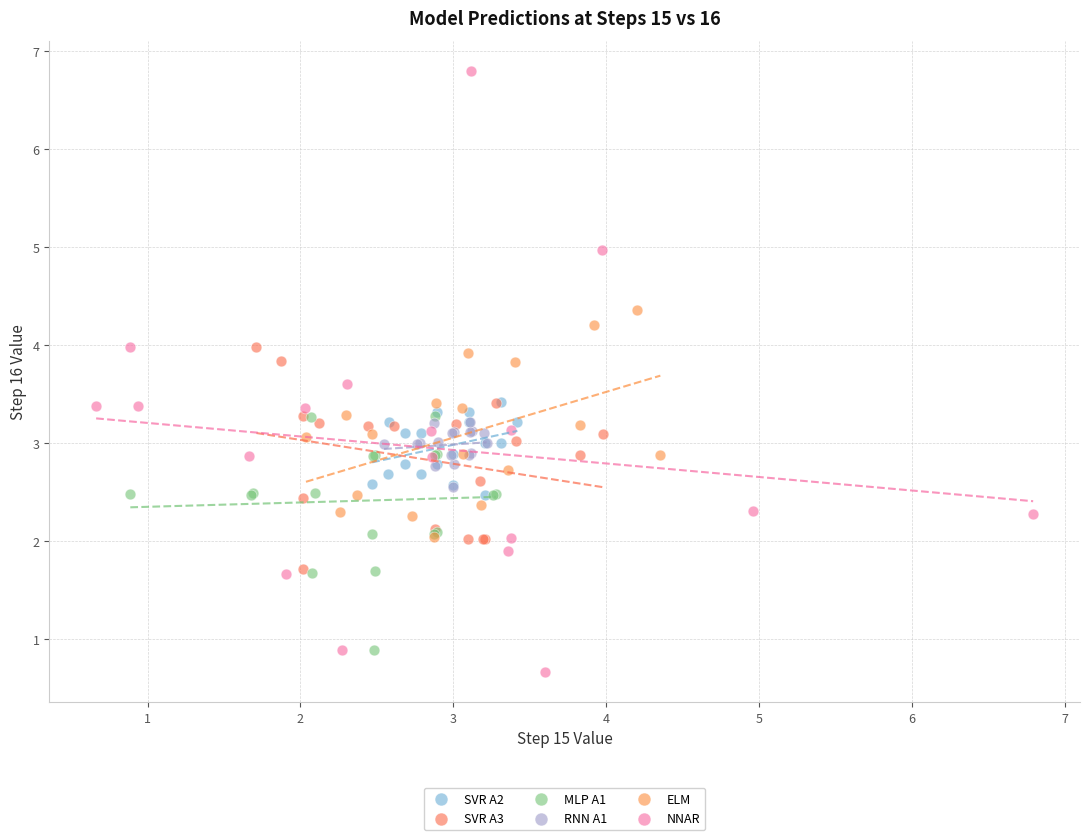

Which series contains the highest Y value?

NNAR